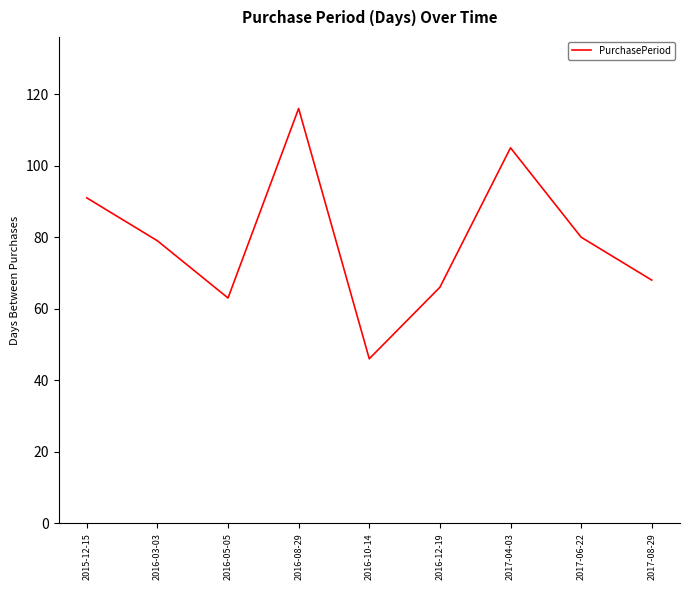

What is the sum of all values?

714